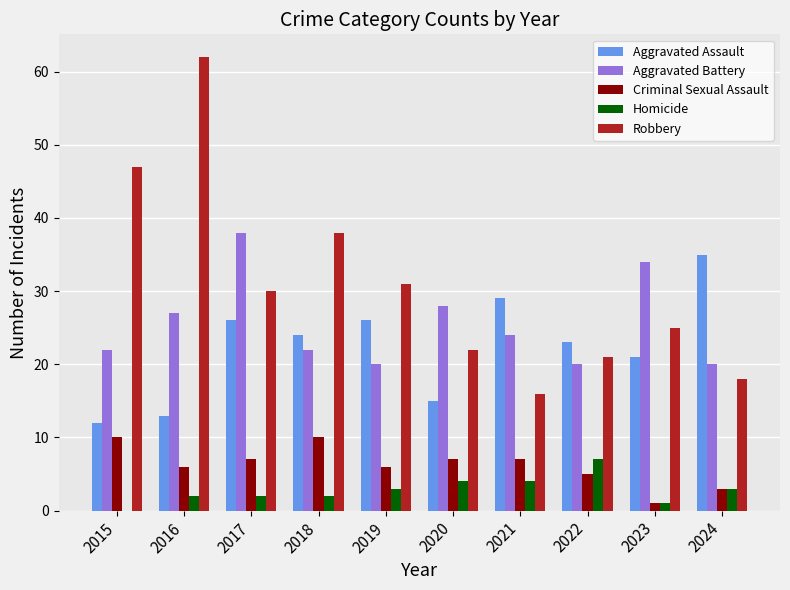

Is the value of Robbery at 2021 greater than the value of Criminal Sexual Assault at 2022?

Yes